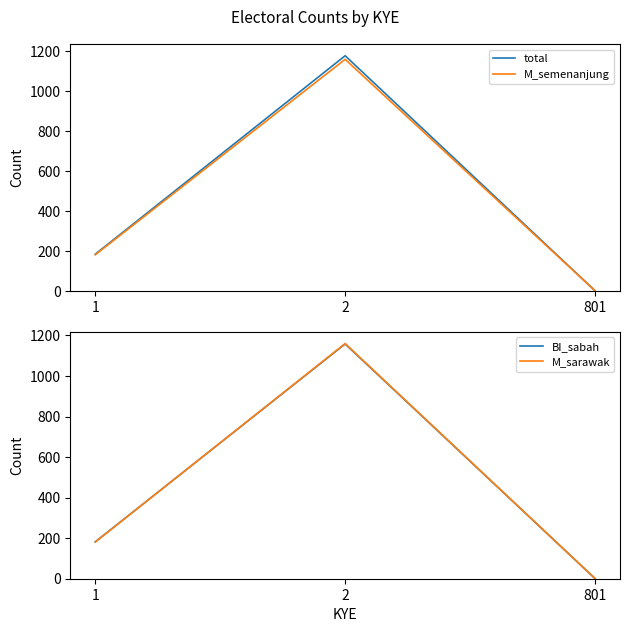

Reading left to right, transcribe all the data shown in this chart.

total: 1=184	2=1178	801=1
M_semenanjung: 1=181	2=1160	801=1
BI_sabah: 1=182	2=1158	801=1
M_sarawak: 1=181	2=1160	801=1